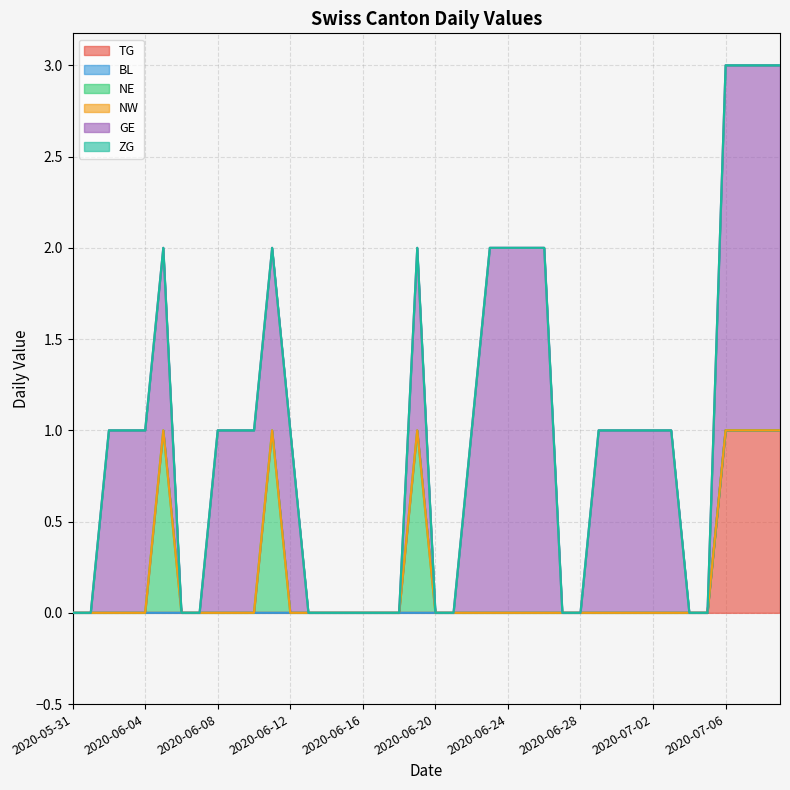

How many lines are shown in the chart?

6